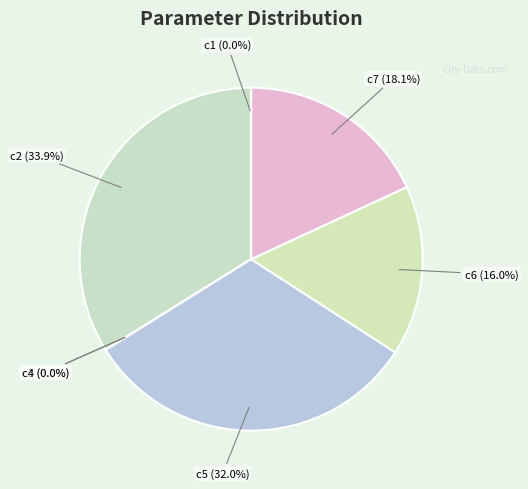

Does c7 account for over 50% of the chart?

No